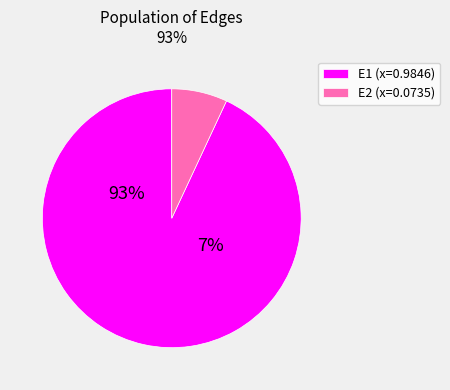

To the nearest percent, what portion does E1 represent?

93%